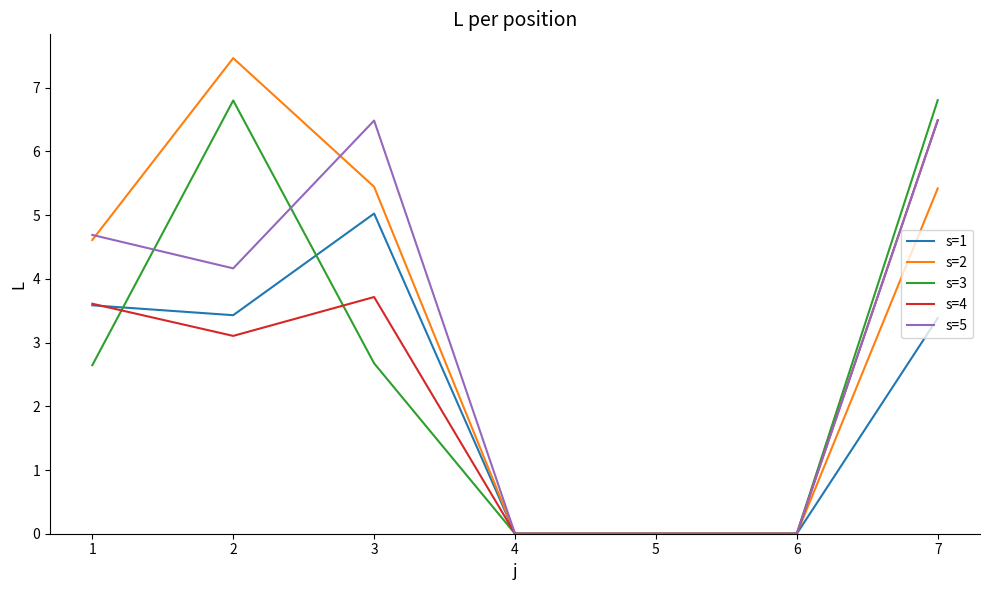

Is it true that s=4 equals 0.0 at 4?

True